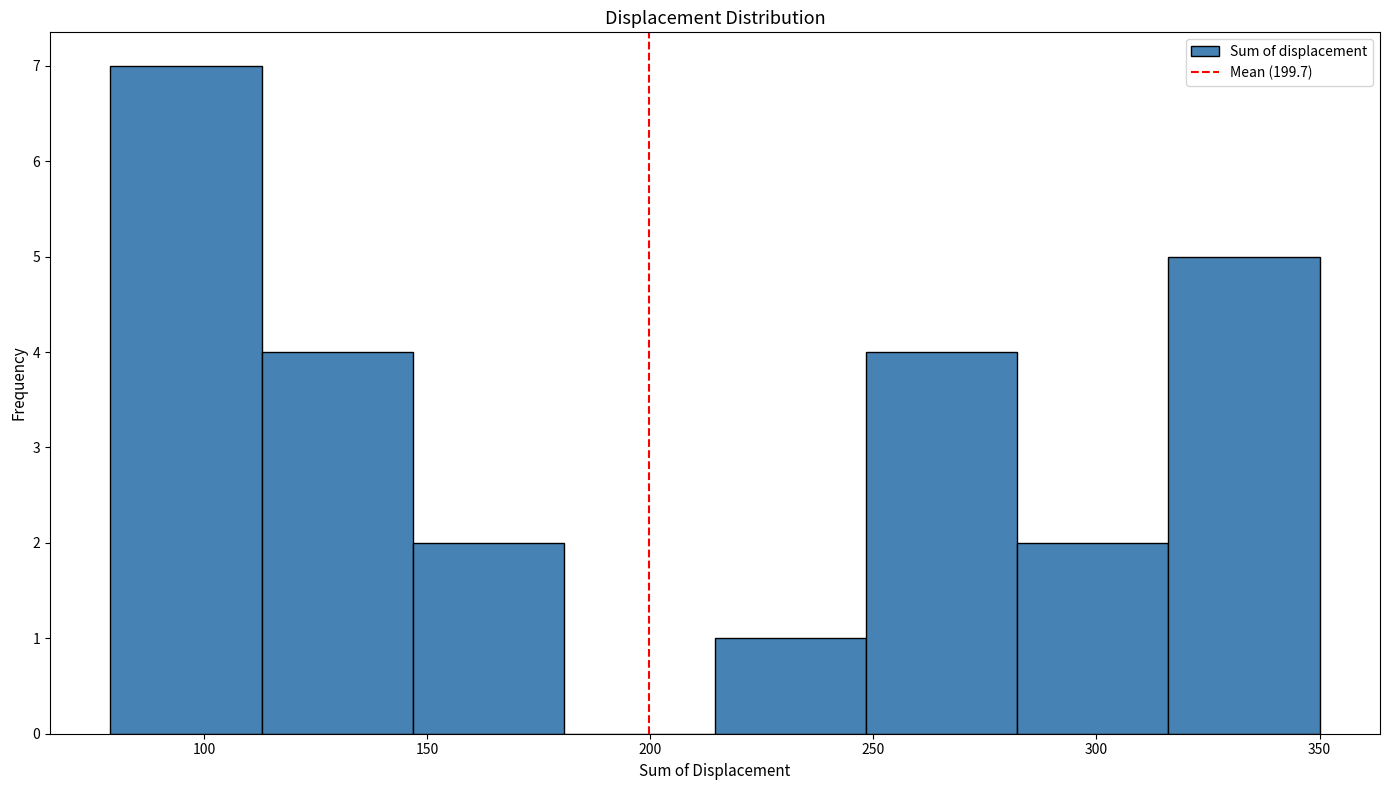

Reading left to right, transcribe this chart: for each bar, give the range it covers on the x-axis and its height. Neither the bar edges nor the heights are printed on the chart, so give them approximately, as read against the axes.

80 to 115: 7
115 to 145: 4
145 to 180: 2
180 to 215: 0
215 to 250: 1
250 to 280: 4
280 to 315: 2
315 to 350: 5